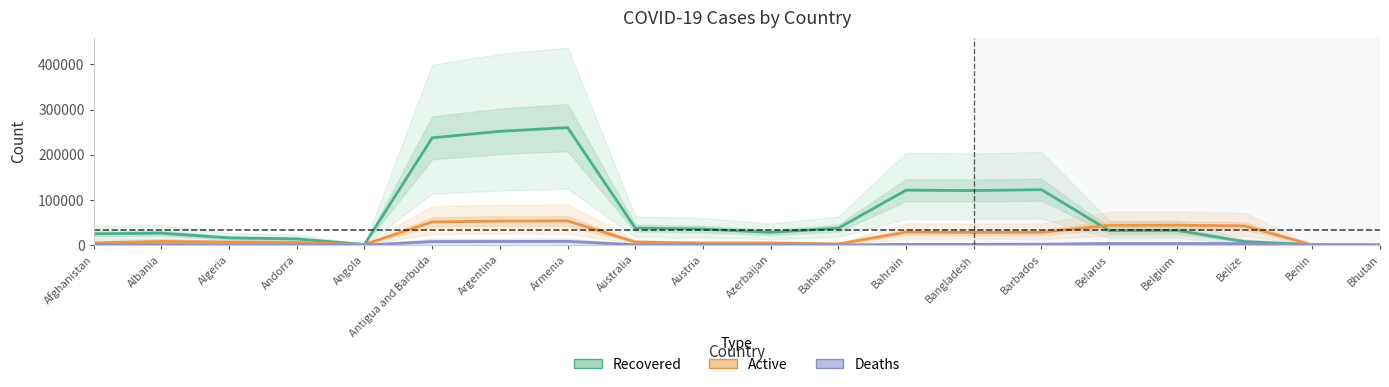

How many distinct data groups are displayed?

3